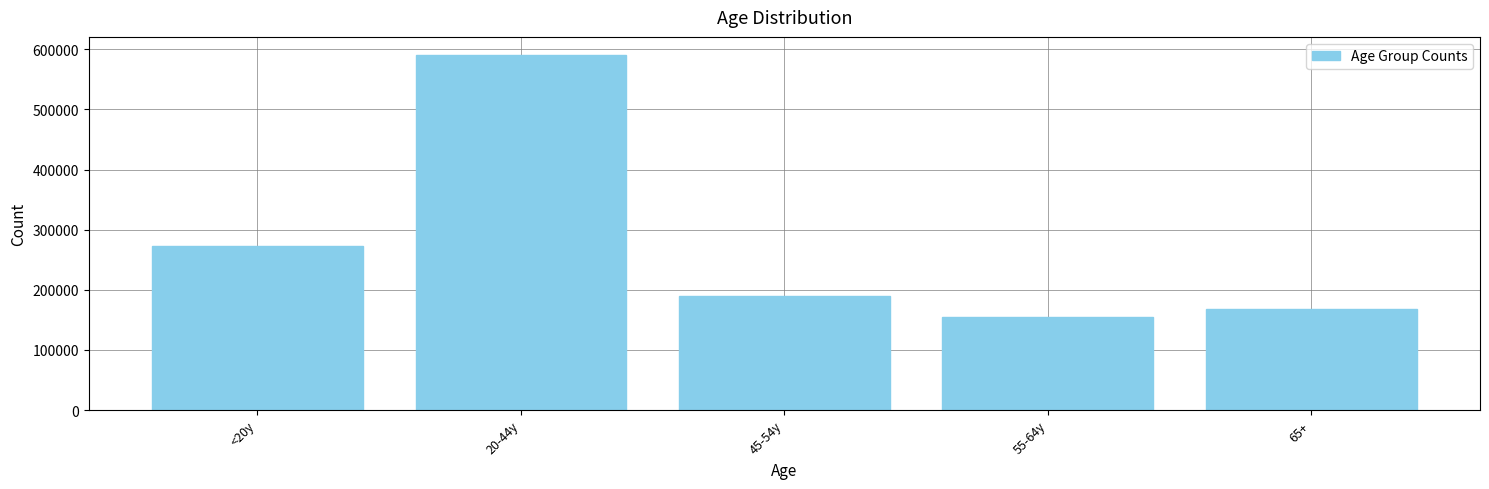

Reading left to right, what are all the values shown in this chart?

<20y=272632	20-44y=591170	45-54y=189159	55-64y=154828	65+=167304